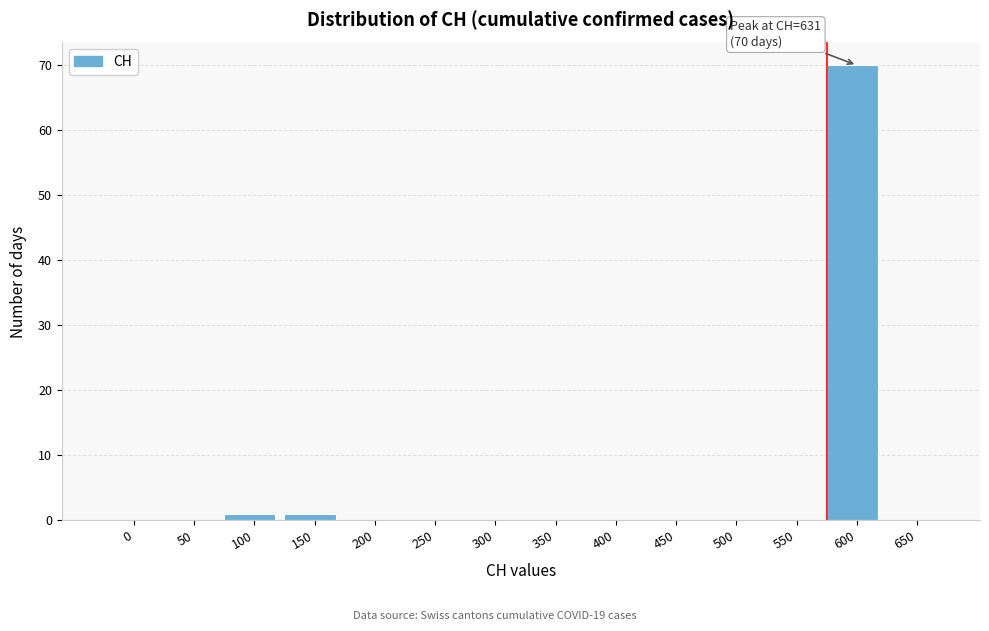

Reading left to right, list all the values displayed in this chart.

0=0	50=0	100=1	150=1	200=0	250=0	300=0	350=0	400=0	450=0	500=0	550=0	600=70	650=0